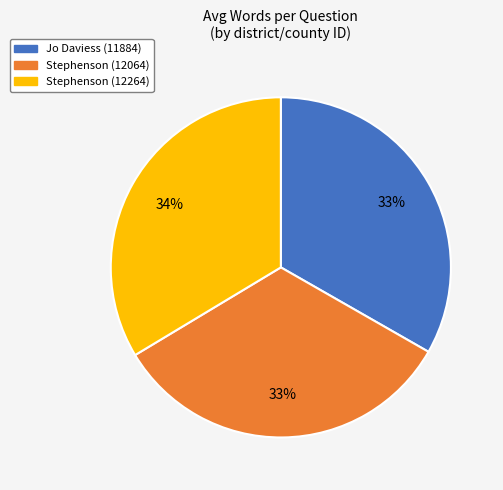

To the nearest percent, what is the difference between the largest and smallest slice percentages?

1%